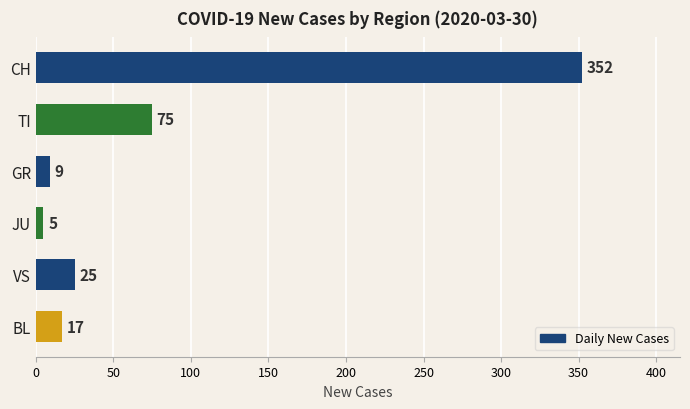

Between VS and JU, which is larger?

VS